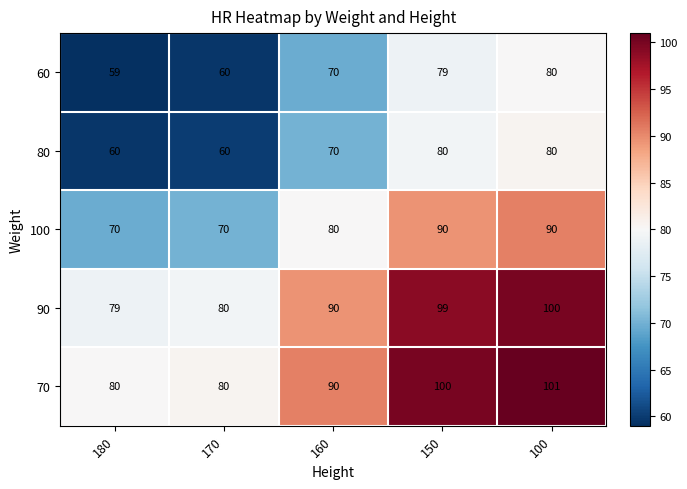

How many series are shown in this chart?

5